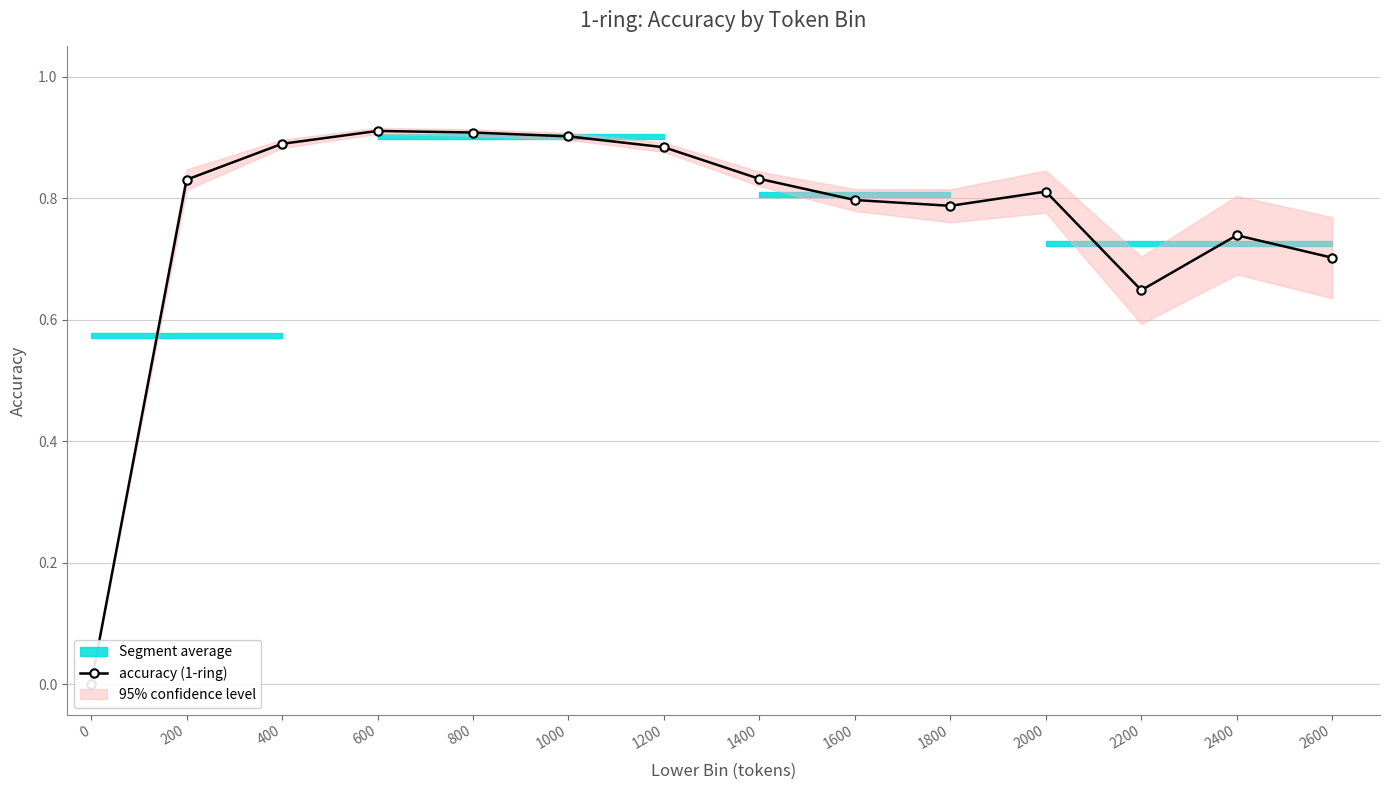

Reading right to left, list all the values displayed in this chart.

0.7	0.7	0.6	0.8	0.8	0.8	0.8	0.9	0.9	0.9	0.9	0.9	0.8	0.0